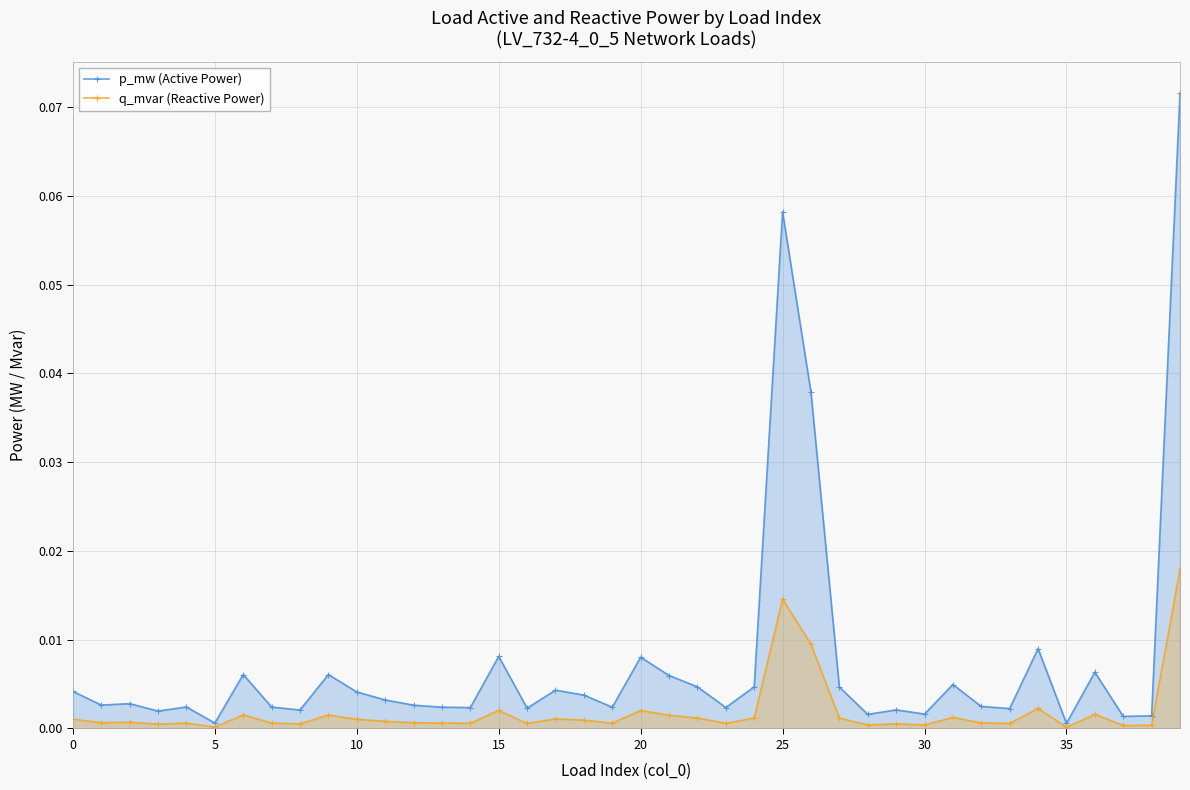

True or false: p_mw (Active Power) has more than 1 points higher than both neighbors.

True